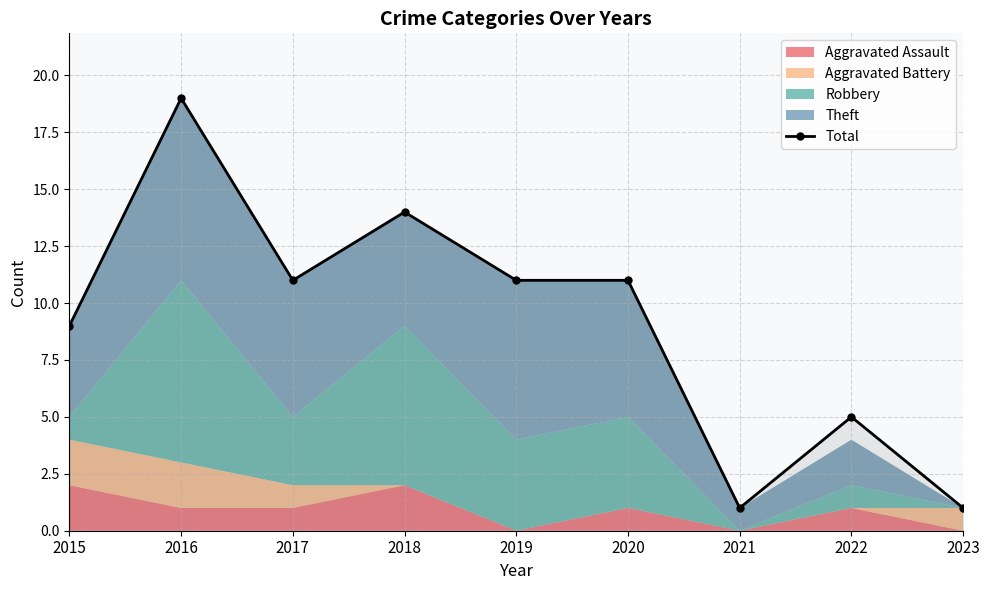

Read the value at 2017, to the nearest 5.

10